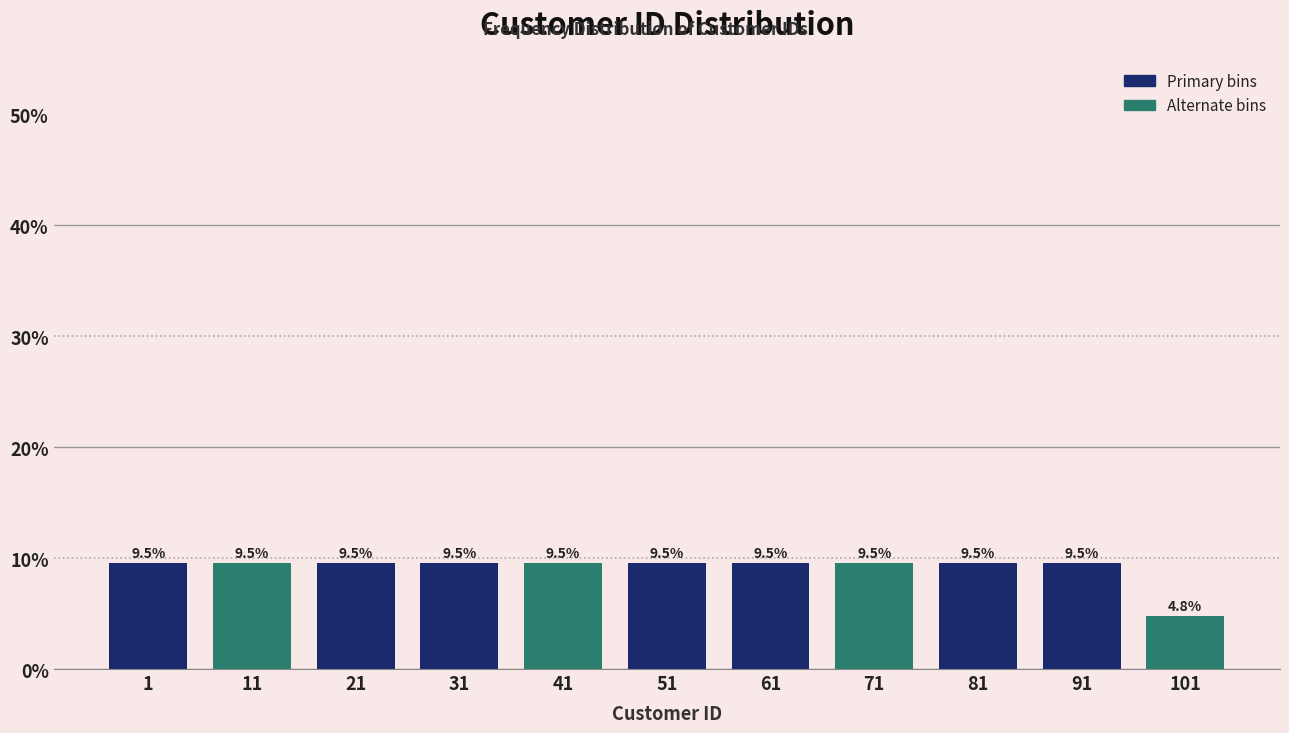

Reading left to right, extract all data points from this chart.

9.5	9.5	9.5	9.5	9.5	9.5	9.5	9.5	9.5	9.5	4.8